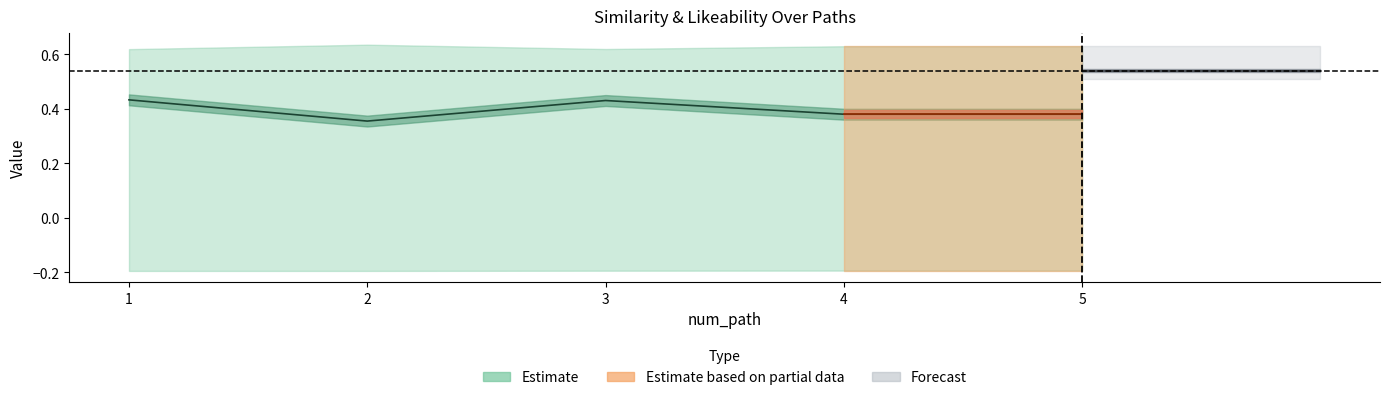

Reading left to right, extract all data points from this chart.

sim_best_word: 0.4	0.4	0.4	0.4	0.4
li_best_word: 0.6	0.6	0.6	0.6	0.6
final_goal_value: 0.5	0.5	0.5	0.5	0.5
q_value: -0.2	-0.2	-0.2	-0.2	-0.2